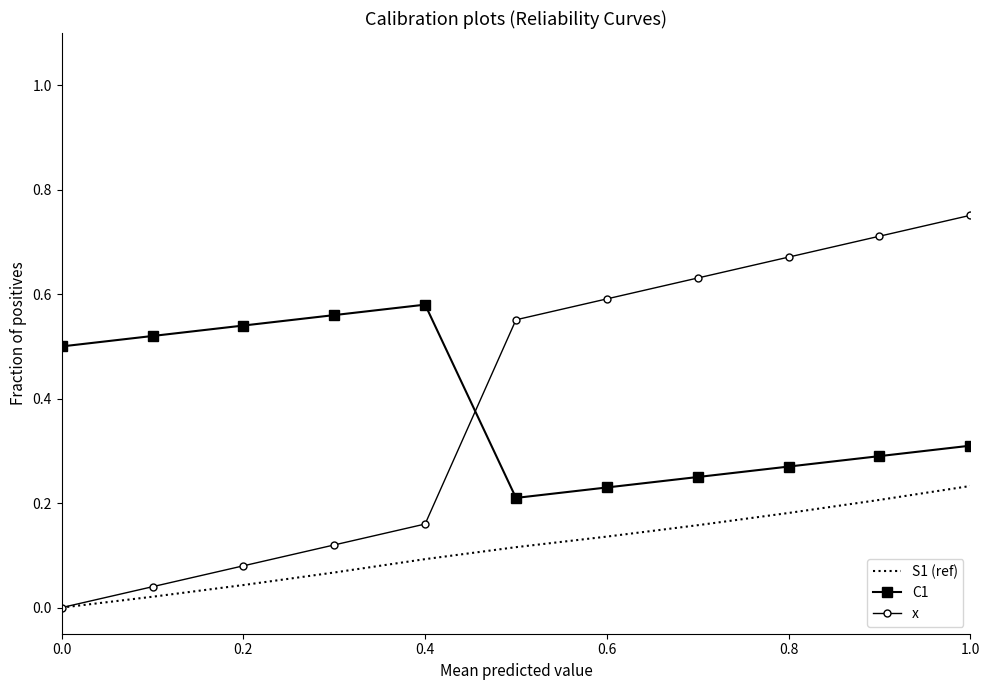

Which series has the widest spread of values?

x